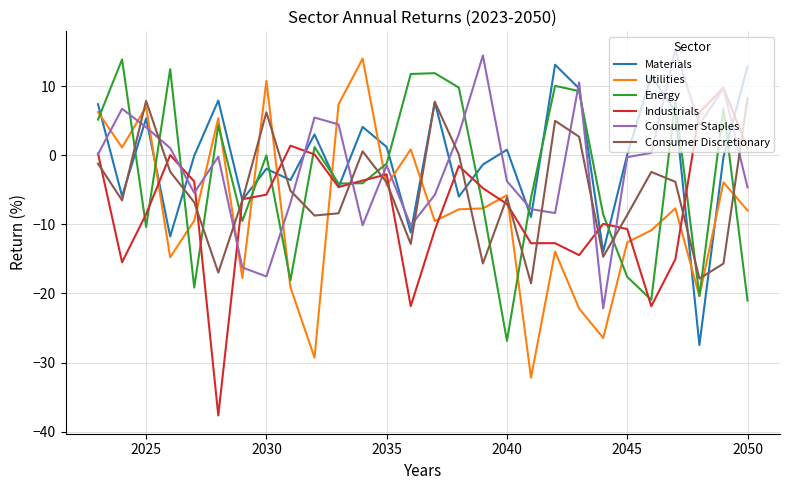

How many interior local peaks does the Energy series have?

9